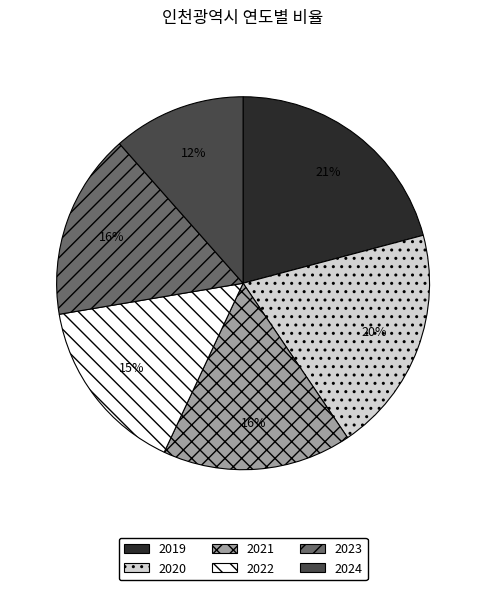

True or false: 2022 accounts for 25% of the total.

False